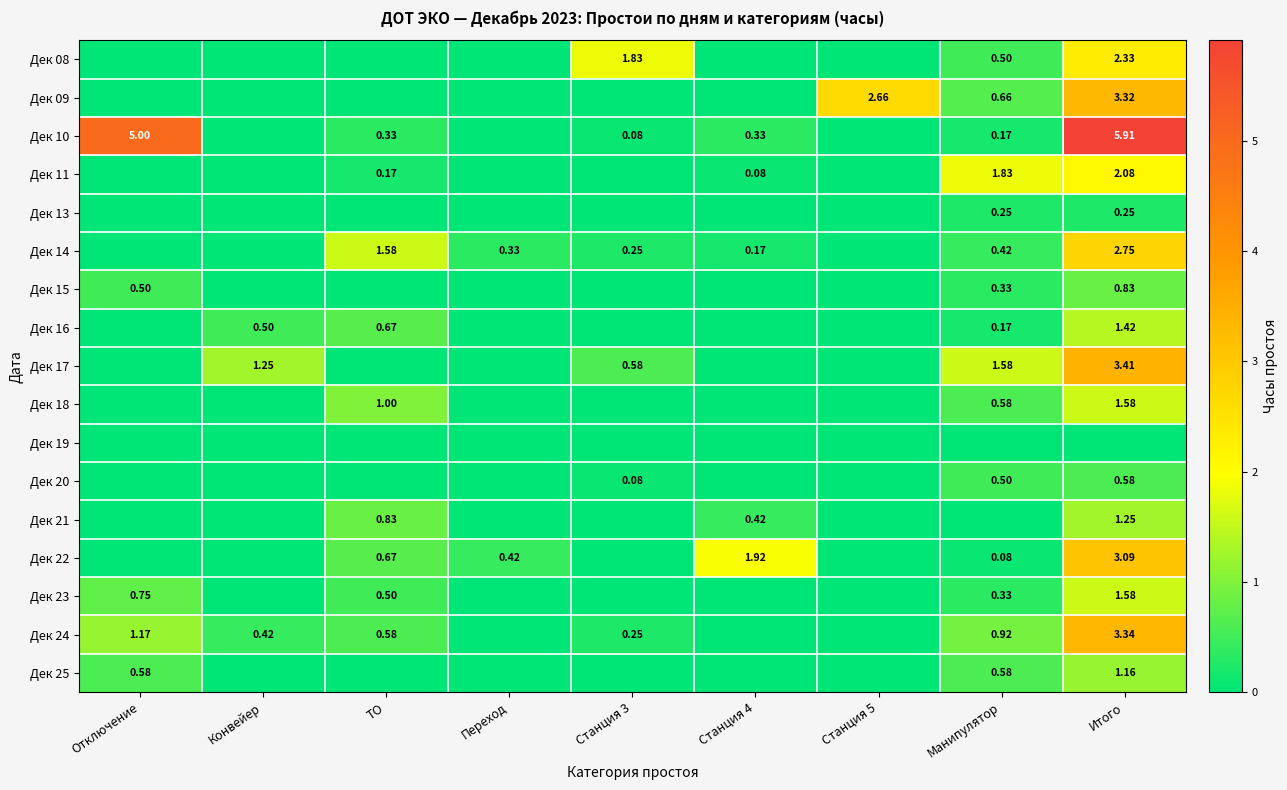

What is the sum of the Дек 11 values at Конвейер and ТО?

0.2